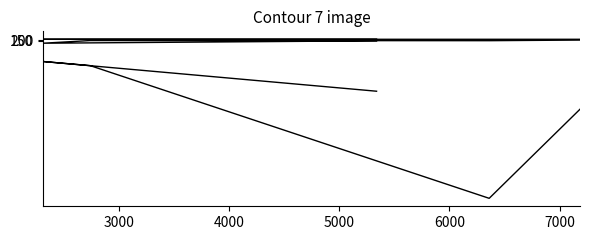

What is the sum of all active_revision_id values?

43913